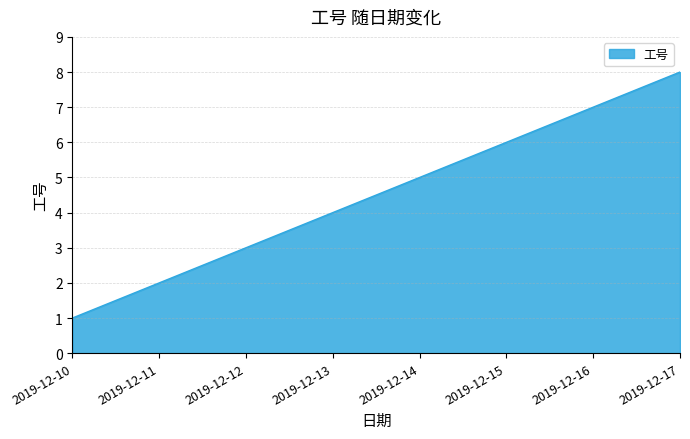

The chart shows a value of 6 at 2019-12-13. True or false?

False